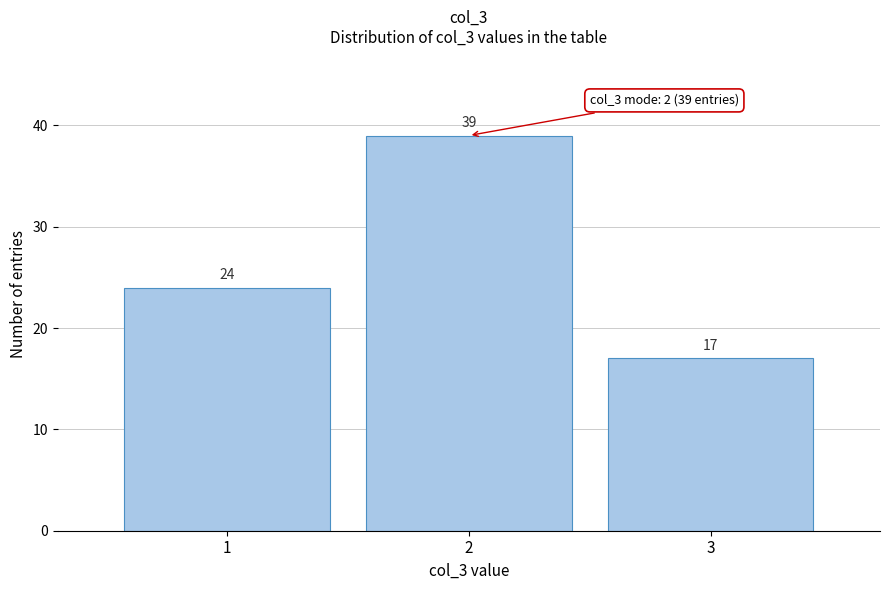

Which range on the x-axis has the tallest bar?

1.5 to 2.5